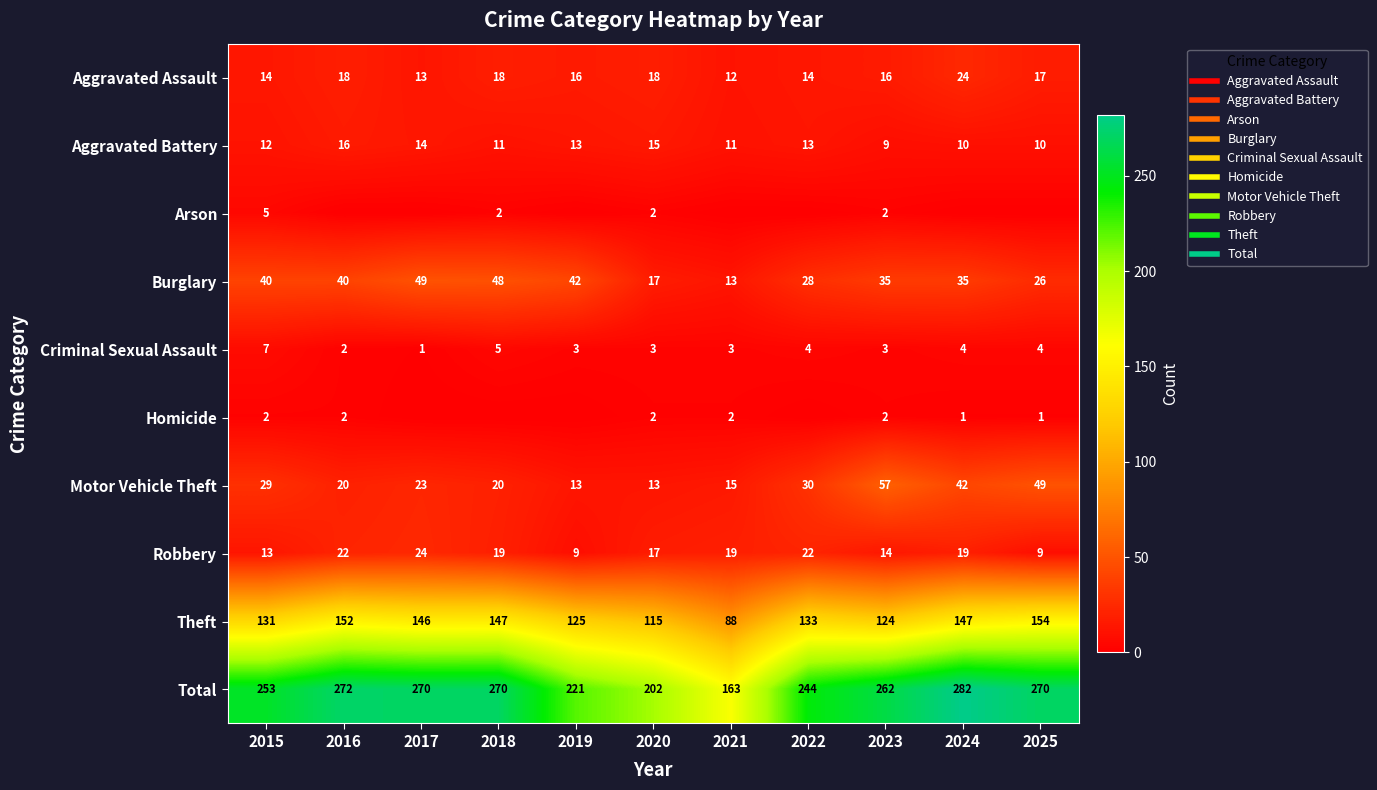

Which series has the widest spread of values?

Total